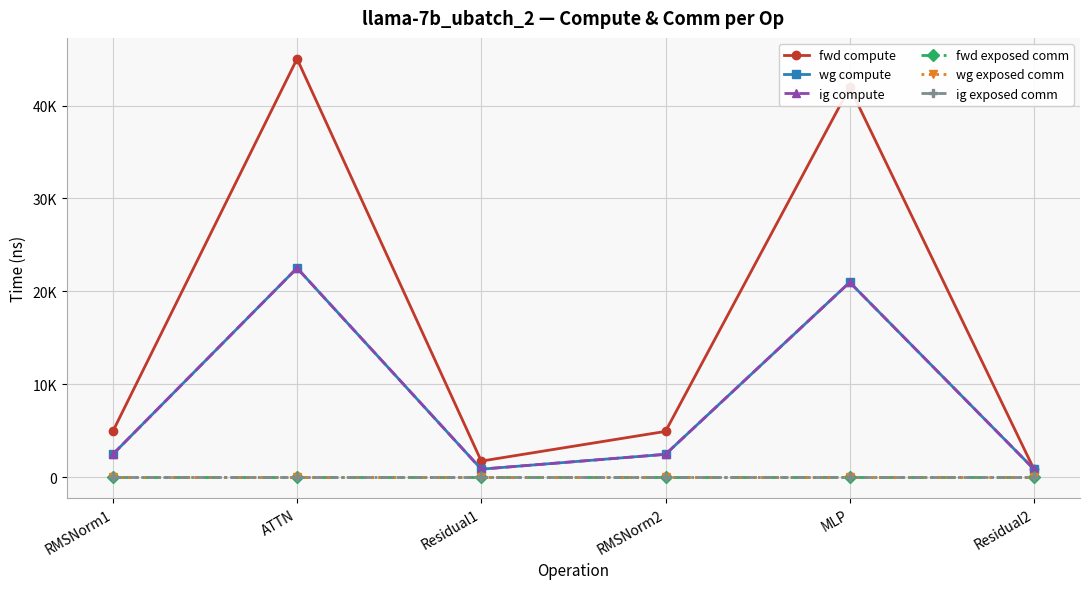

List the series in order of their peak value, lowest first.

fwd exposed comm, wg exposed comm, ig exposed comm, wg compute, ig compute, fwd compute